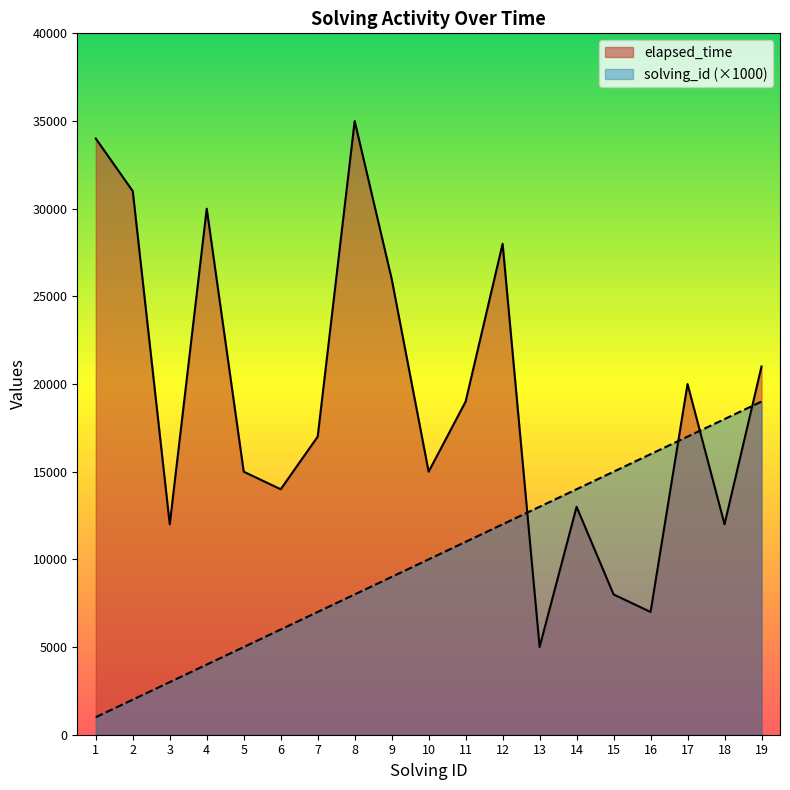

What value does the solving_id series have at 16, to the nearest 10?

16000